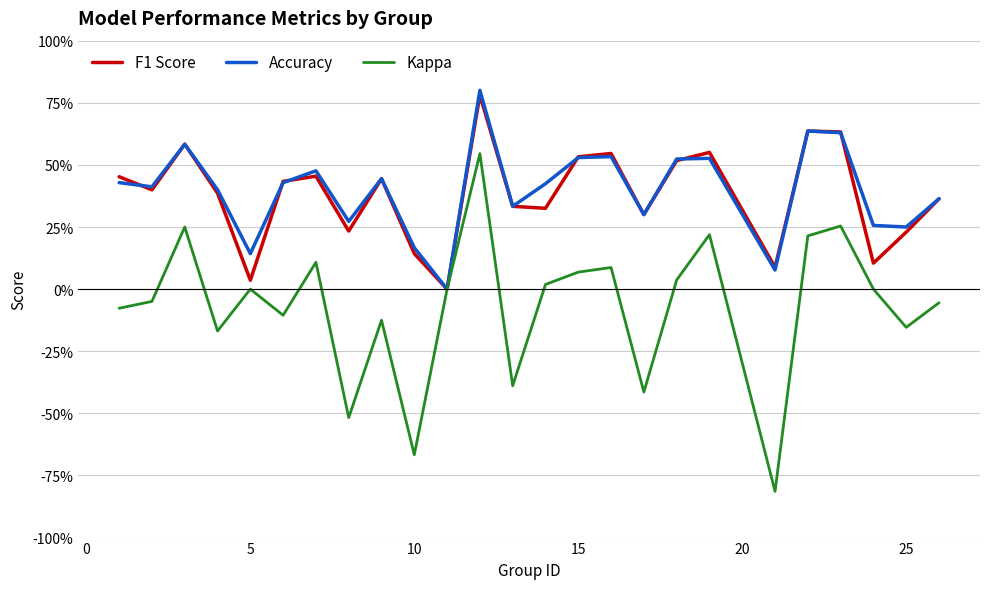

What are all the series names shown in the legend?

F1 Score, Accuracy, Kappa